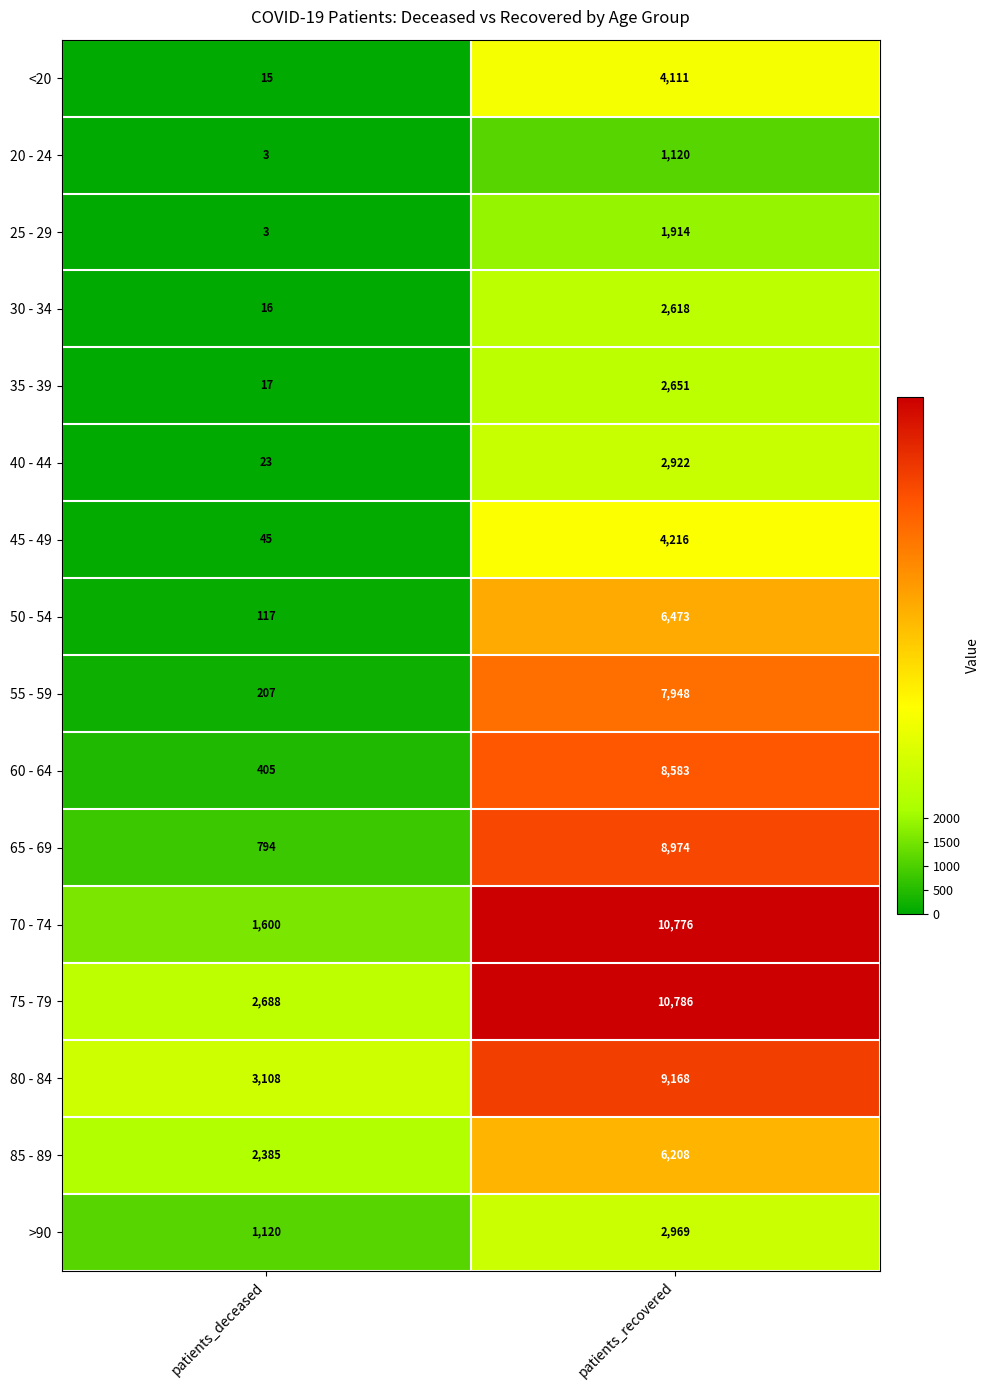

What is the difference between the highest and lowest values at patients_deceased?

3105